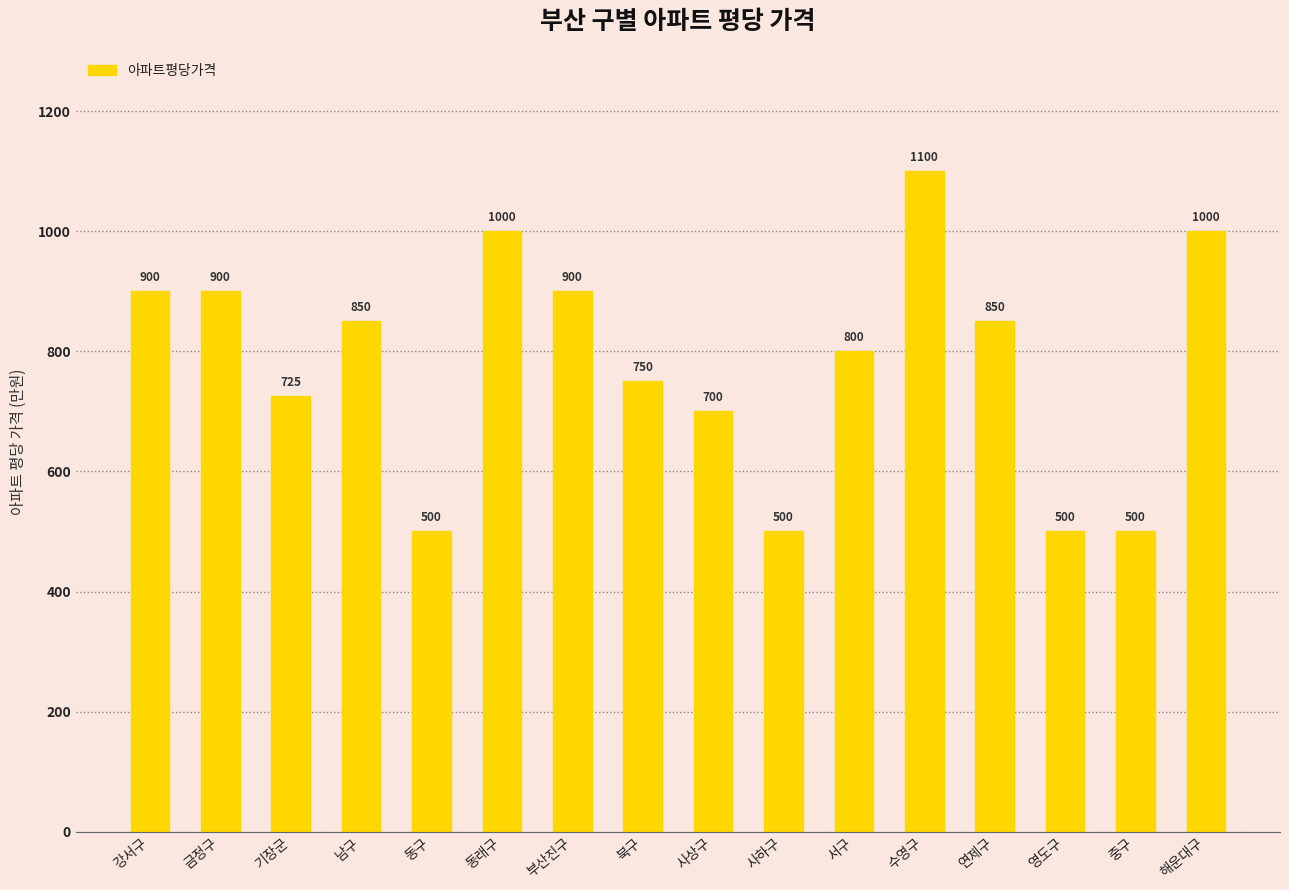

The chart shows a value of 438 at 해운대구. True or false?

False